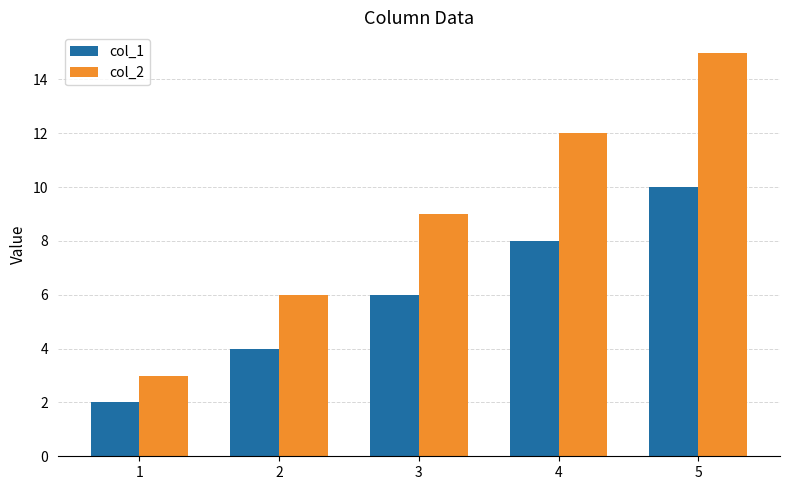

Which series has the largest total across all categories?

col_2